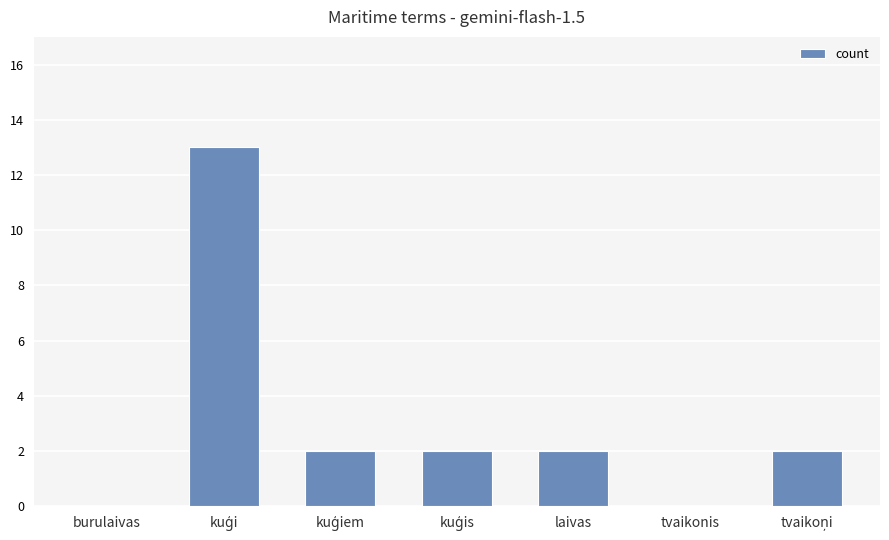

What is the maximum value shown in the chart?

13